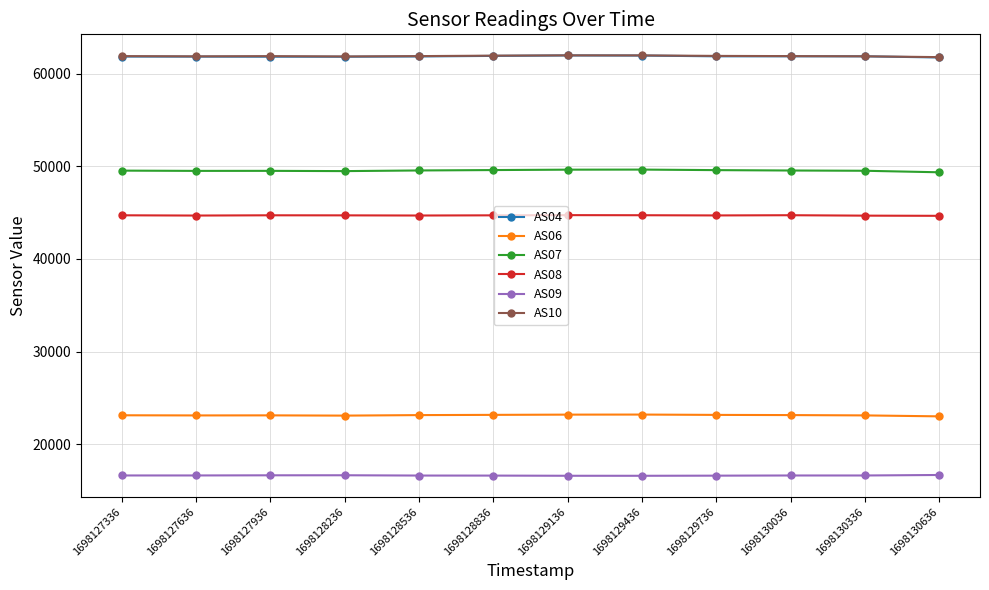

What is the spread (max minus min) of values at 1698130036?

45258